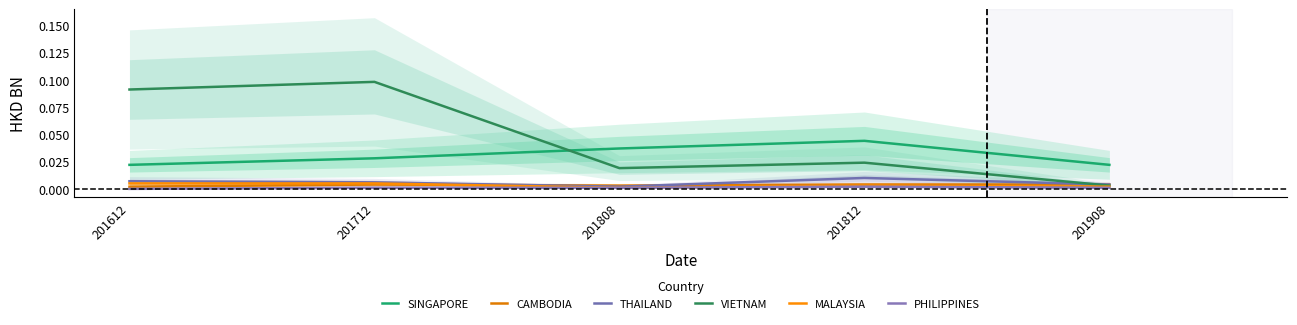

What is the total value across all series at 201808?

0.1